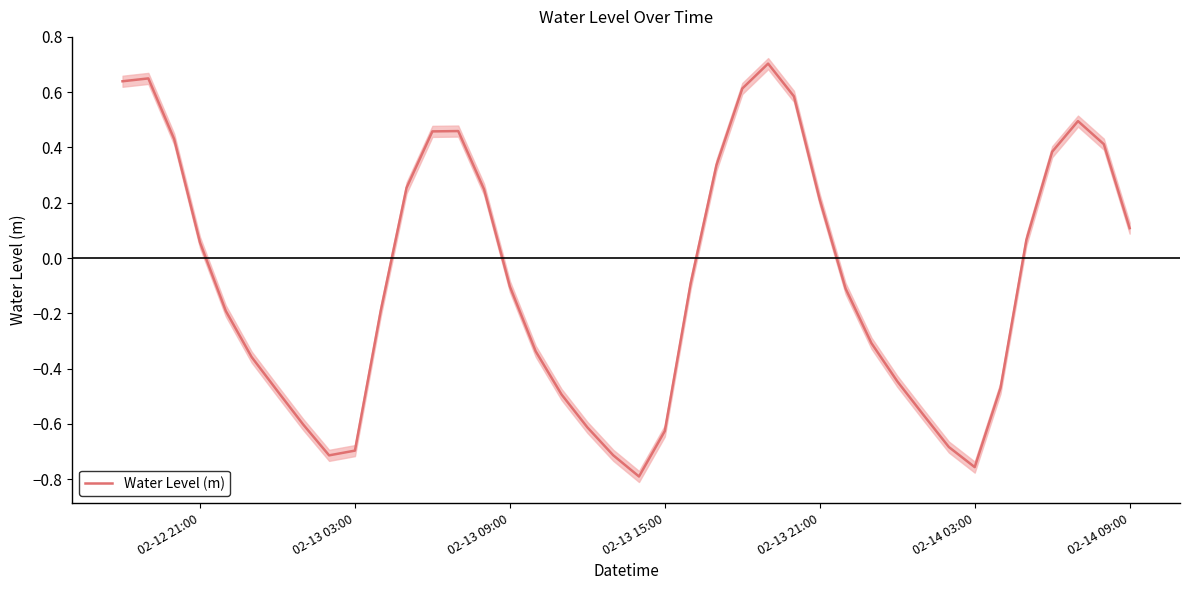

How many categories are shown in the chart?

40